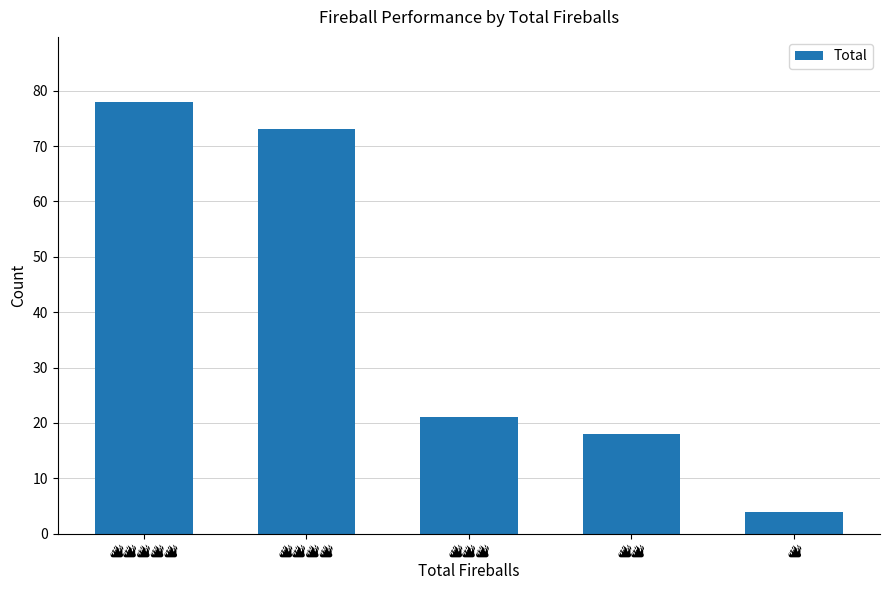

What is the sum of all values?

194